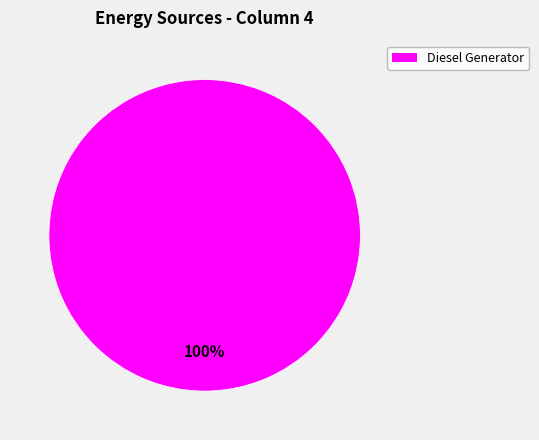

How many segments does this pie chart have?

1